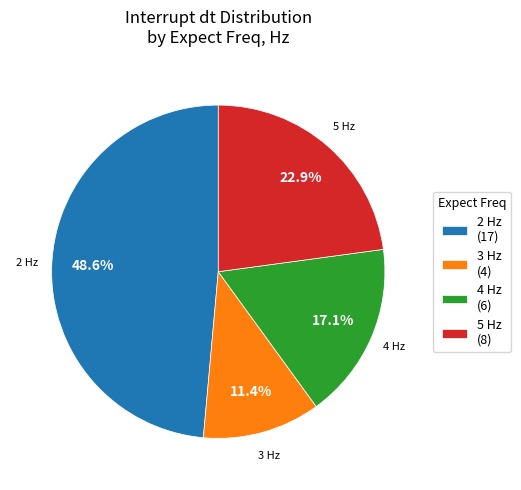

Count the number of slices in the pie.

4